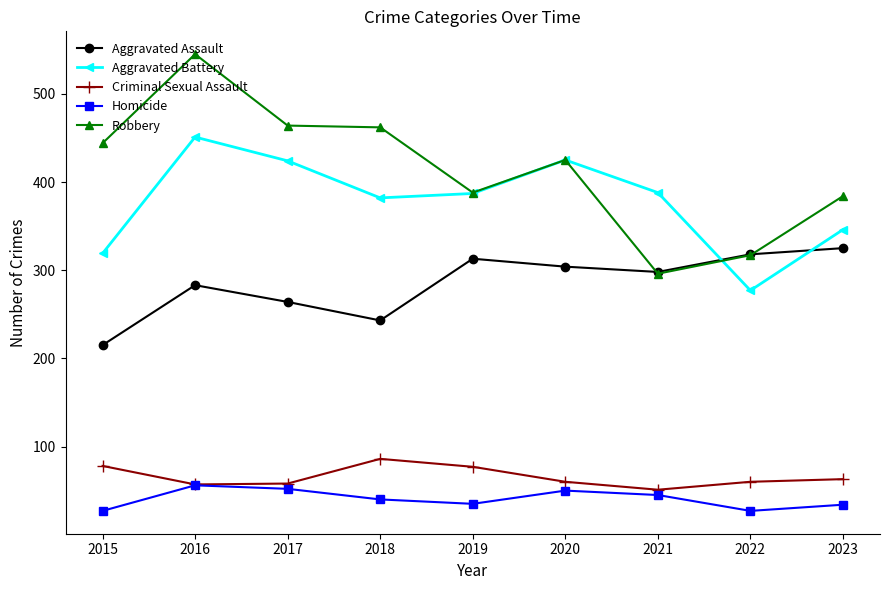

True or false: Homicide has a value of 12 at 2019.

False